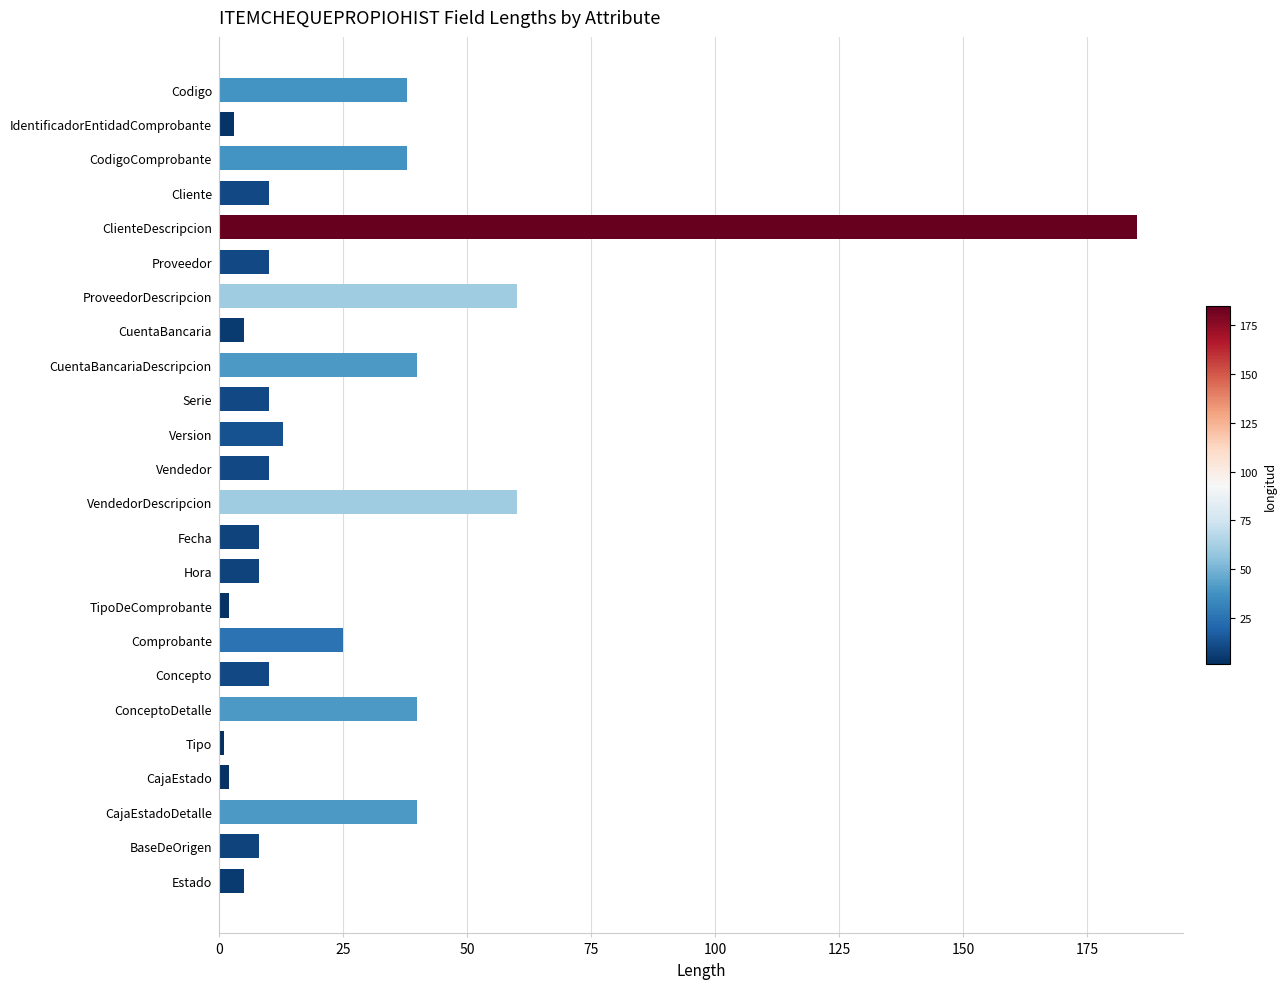

Is it true that the value at Vendedor is 18?

False